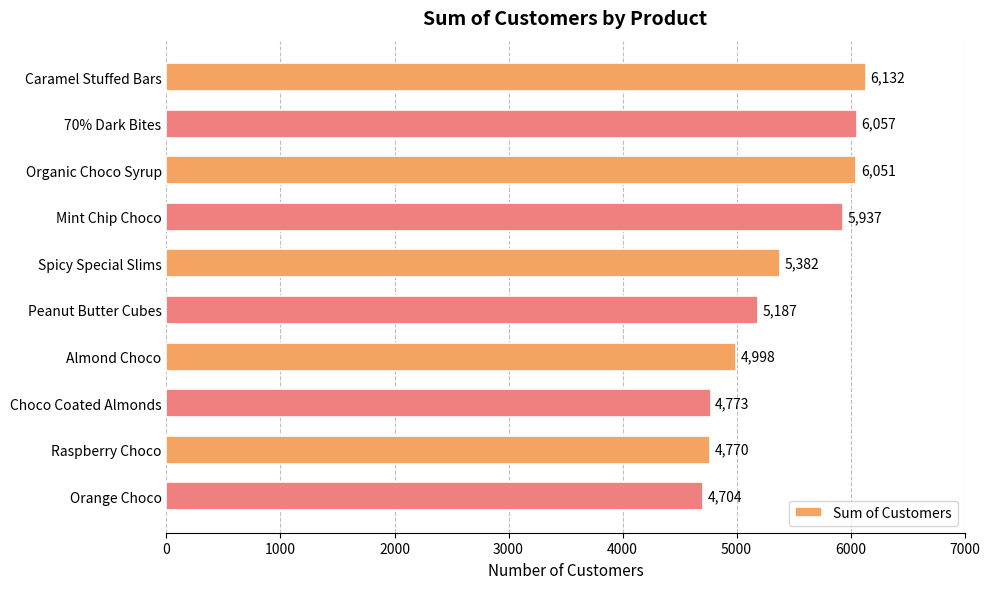

How many bars are there in total?

10